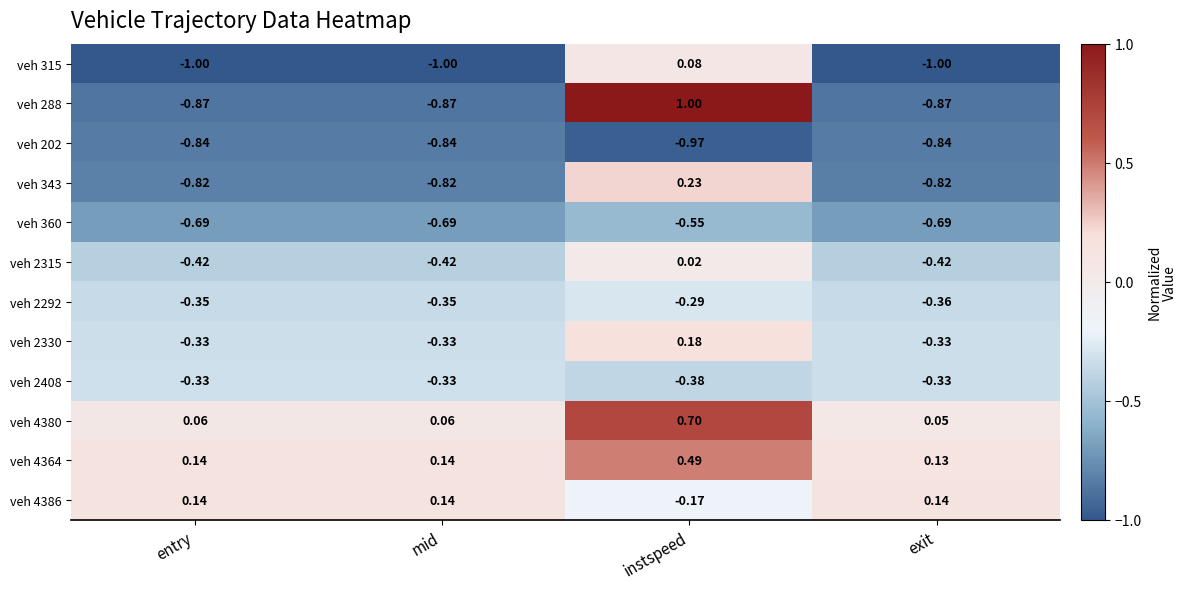

At which category is the sum across all series the highest?

instspeed